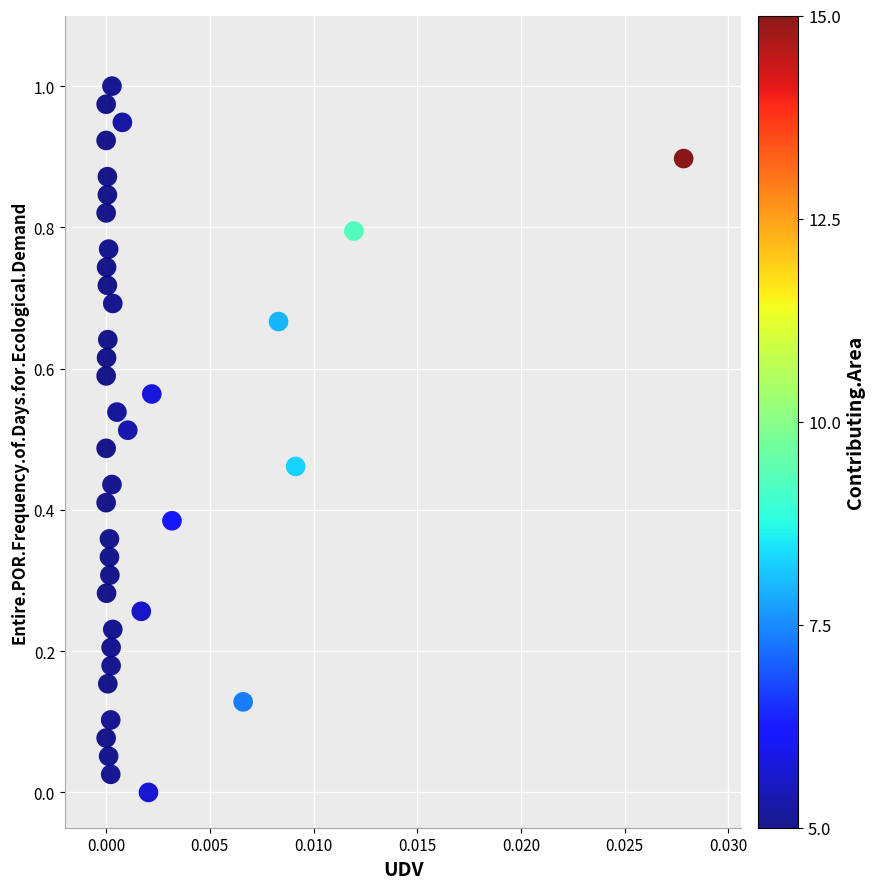

How many points are shown in the scatter plot?

40